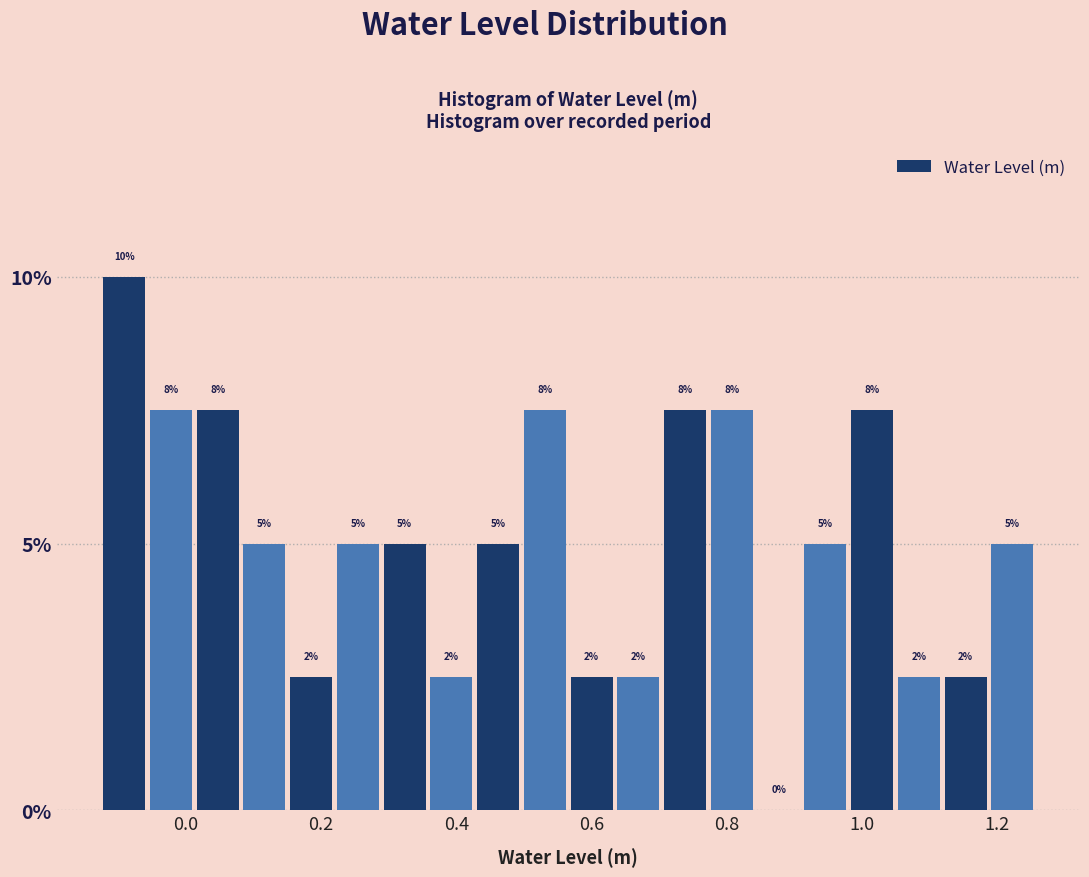

Read against the x-axis, roughly where is the centre of the tallest bar?

-0.10